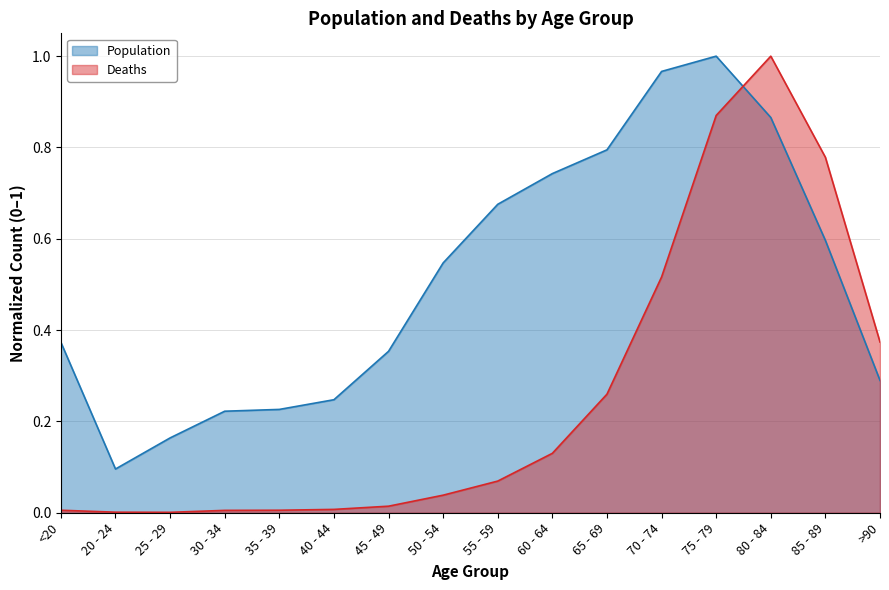

What is the label of the 16th point from the left?

>90